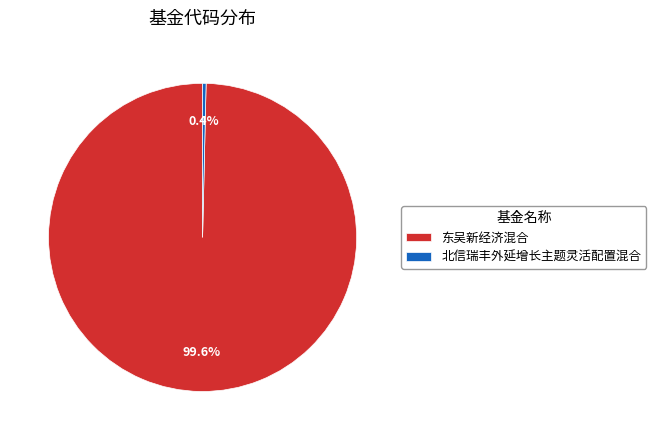

Which category has the smallest portion of the pie?

北信瑞丰外延增长主题灵活配置混合